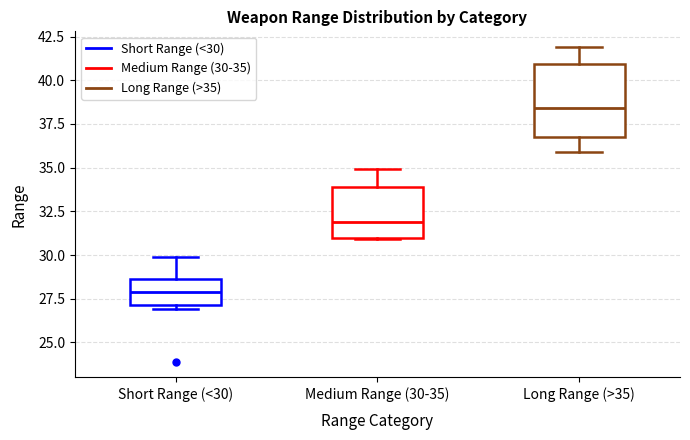

Reading left to right, read every box against the y-axis: the position of its median line, the range the box covers, and the ends of its whiskers. The values are not printed on the chart, so give them approximately, as read against the axis.

Short Range (<30): median 28.0, box 27.0 to 28.5, whiskers 27.0 (just below the box's lower edge) to 30.0
Medium Range (30-35): median 32.0, box 31.0 to 34.0, whiskers 31.0 to 35.0
Long Range (>35): median 38.5, box 37.0 to 41.0, whiskers 36.0 to 42.0